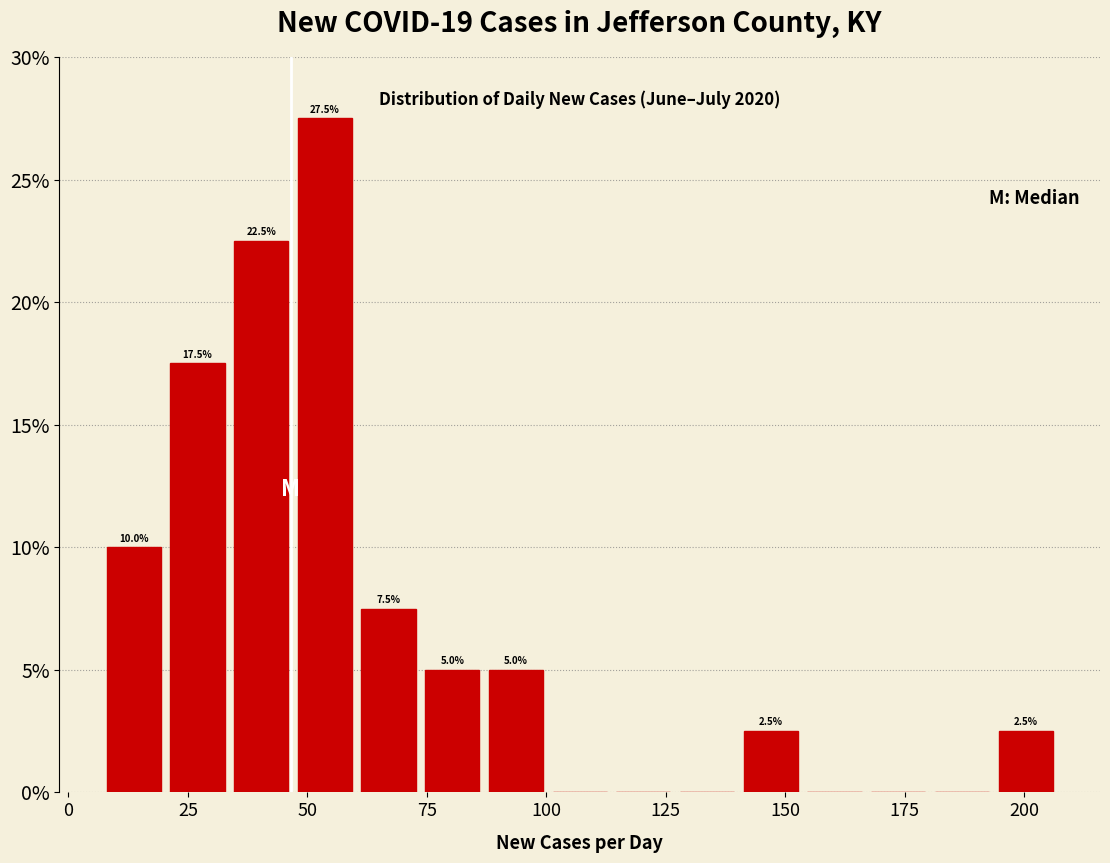

Around what value on the x-axis is the tallest bar? Give the approximate position of its centre, as read against the axis.

55